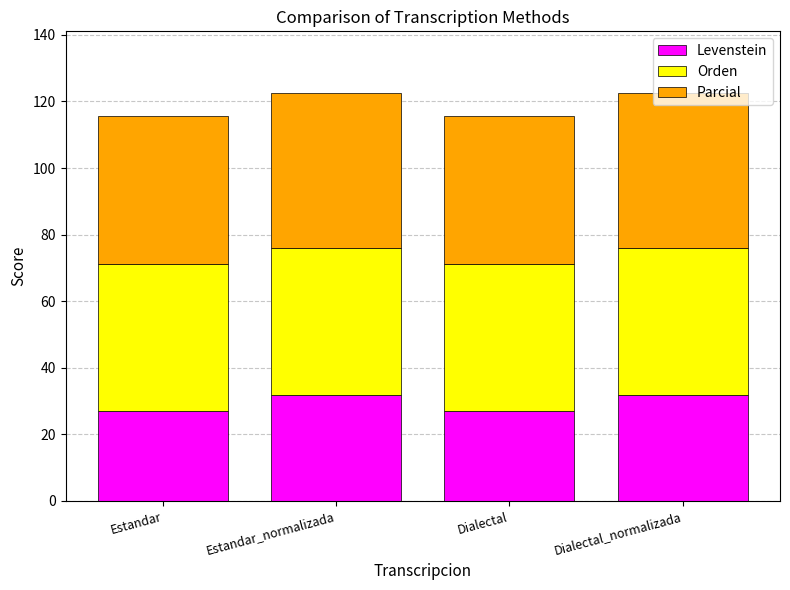

What is the sum of all Levenstein values?

117.7